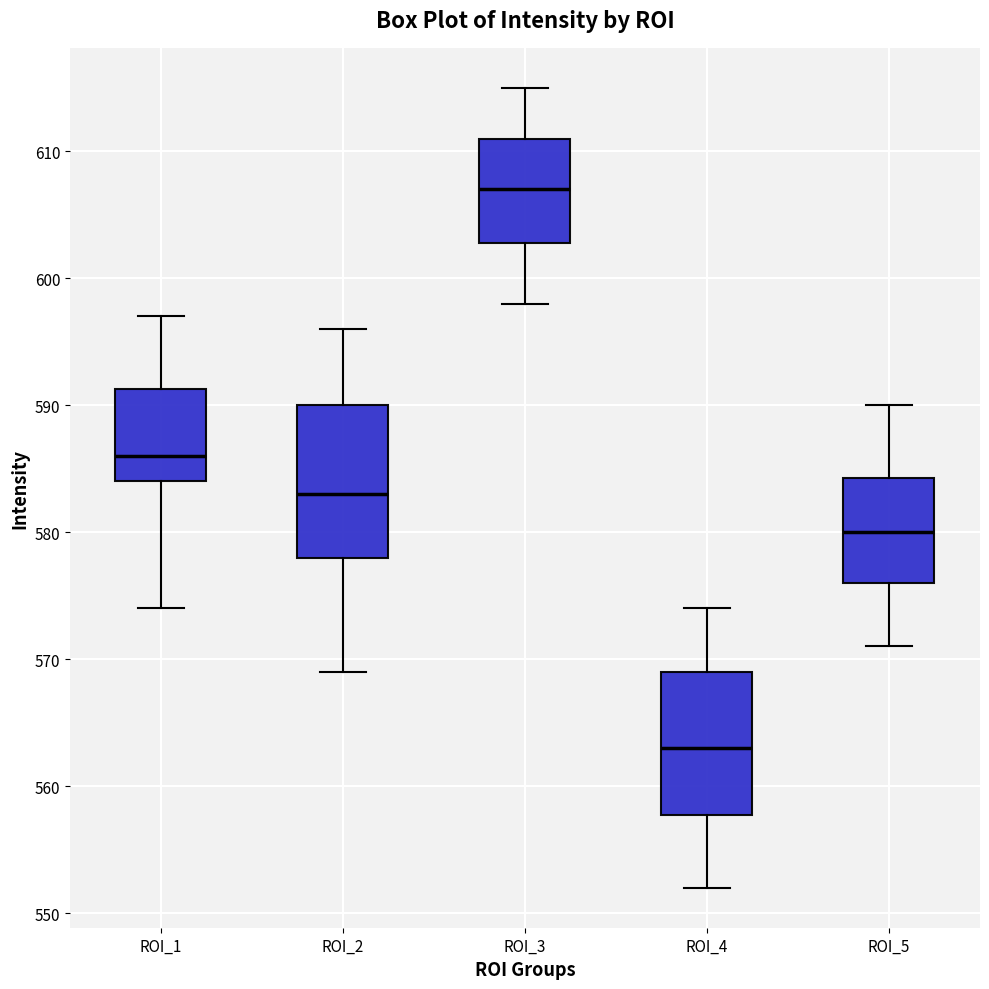

Reading left to right, read every box against the y-axis: the position of its median line, the range the box covers, and the ends of its whiskers. The values are not printed on the chart, so give them approximately, as read against the axis.

ROI_1: median 586, box 584 to 591, whiskers 574 to 597
ROI_2: median 583, box 578 to 590, whiskers 569 to 596
ROI_3: median 607, box 603 to 611, whiskers 598 to 615
ROI_4: median 563, box 558 to 569, whiskers 552 to 574
ROI_5: median 580, box 576 to 584, whiskers 571 to 590